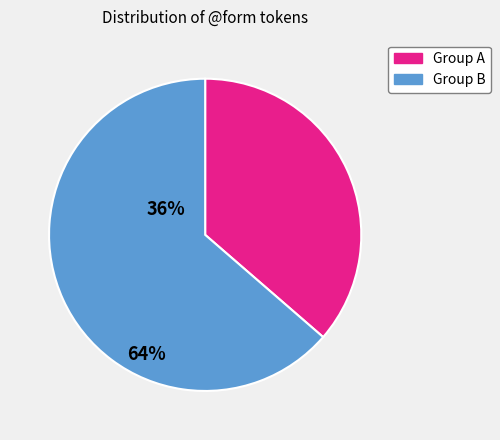

Is there a majority slice in this chart?

Yes